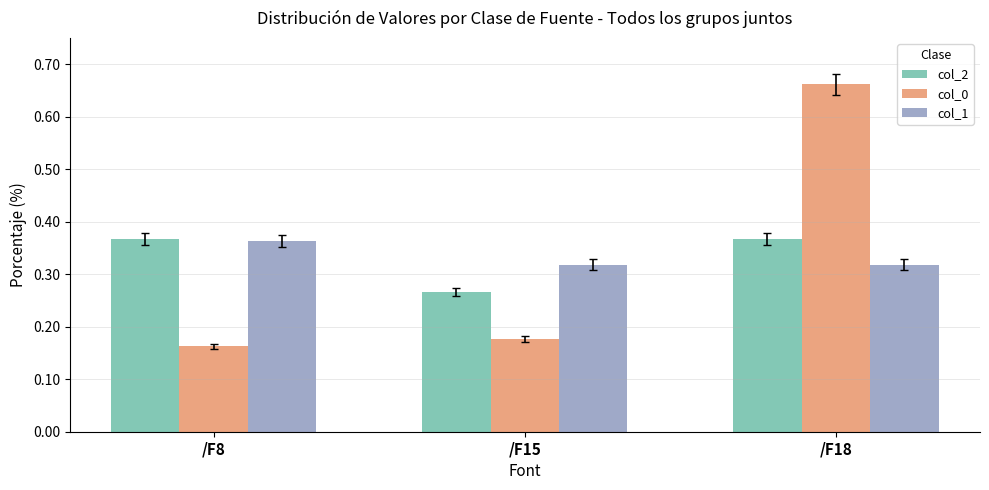

What are all the series names shown in the legend?

col_2, col_0, col_1